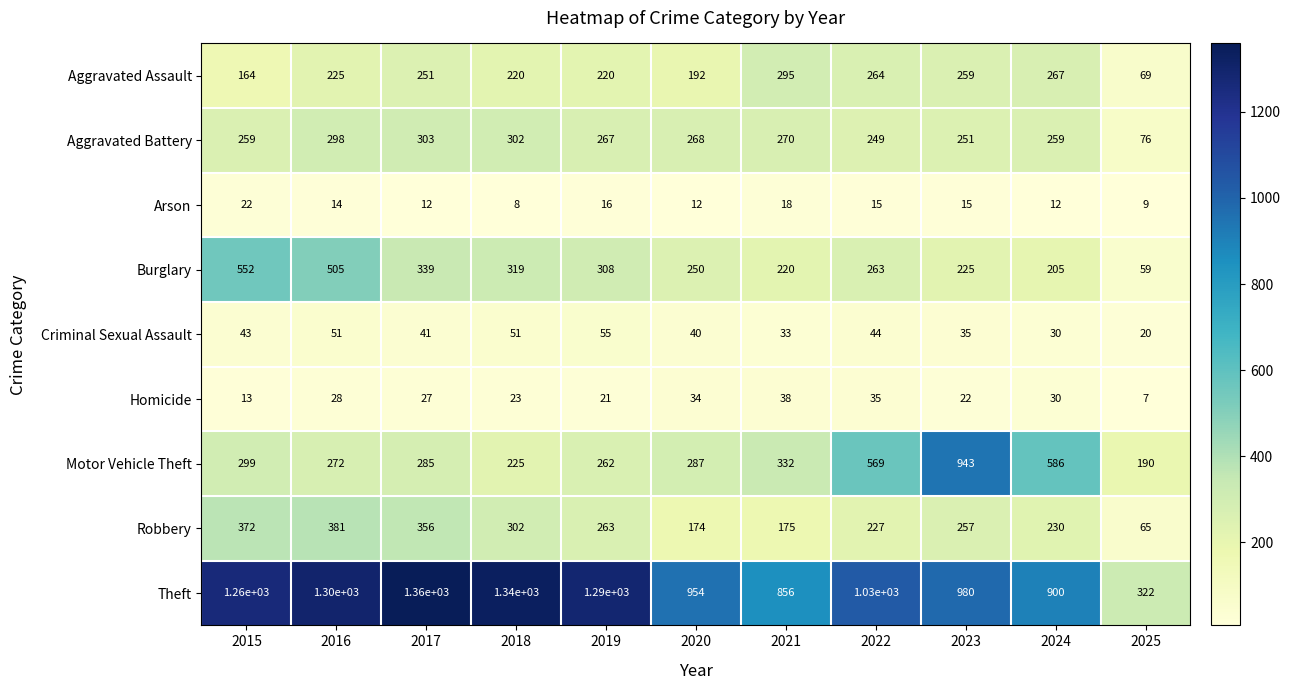

At 2017, list the series in order from largest to smallest.

Theft, Robbery, Burglary, Aggravated Battery, Motor Vehicle Theft, Aggravated Assault, Criminal Sexual Assault, Homicide, Arson